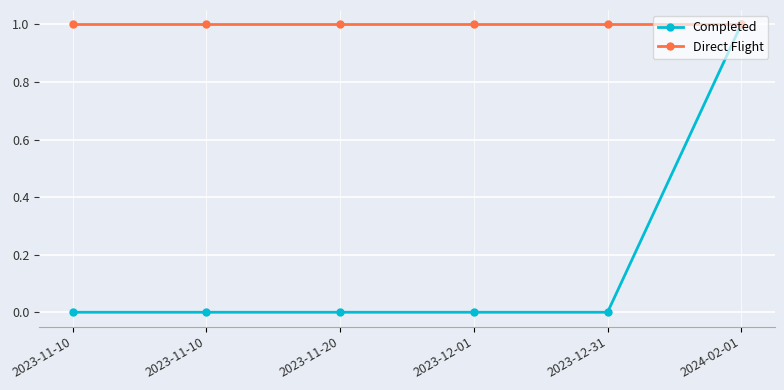

Rank the series by their maximum value, from highest to lowest.

Completed, Direct Flight